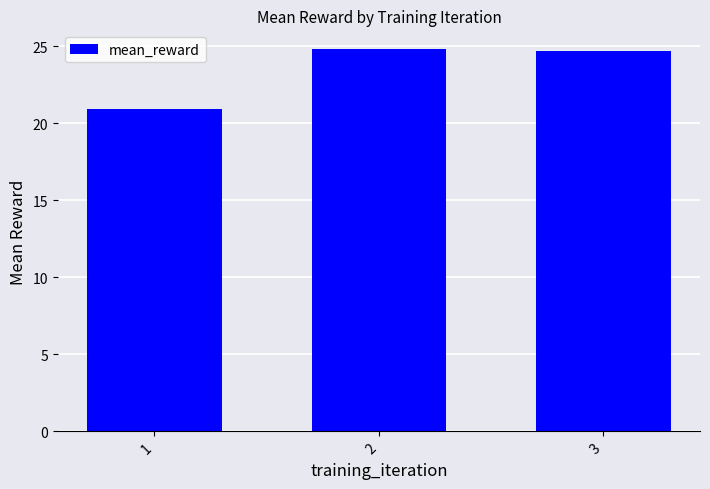

What is the difference between the maximum and minimum values?

3.9